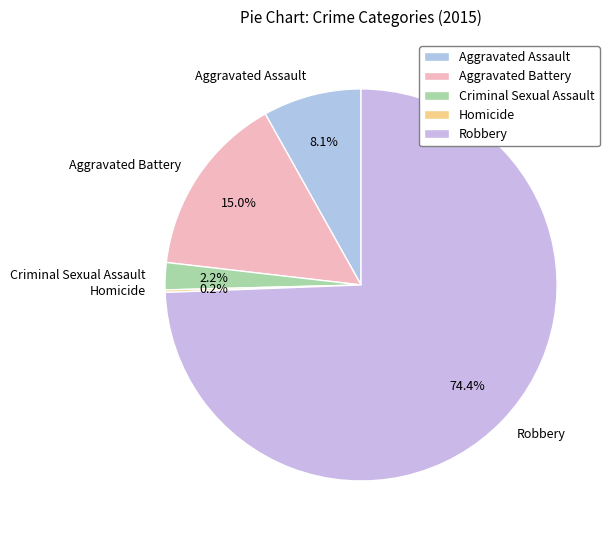

Which slice is the largest?

Robbery